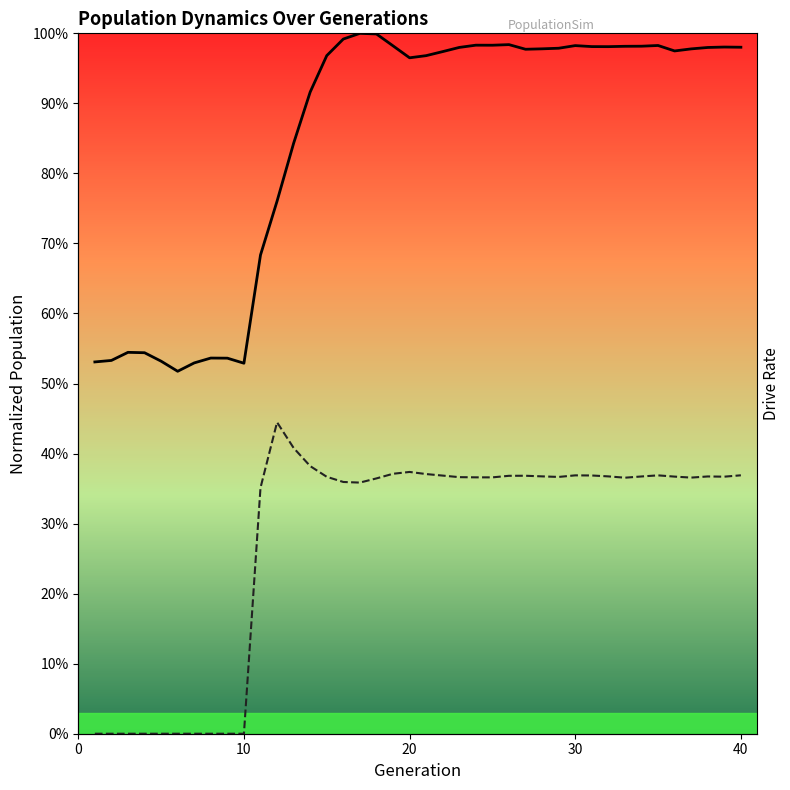

What is the value of the size point at the 34th from the left?

1.0